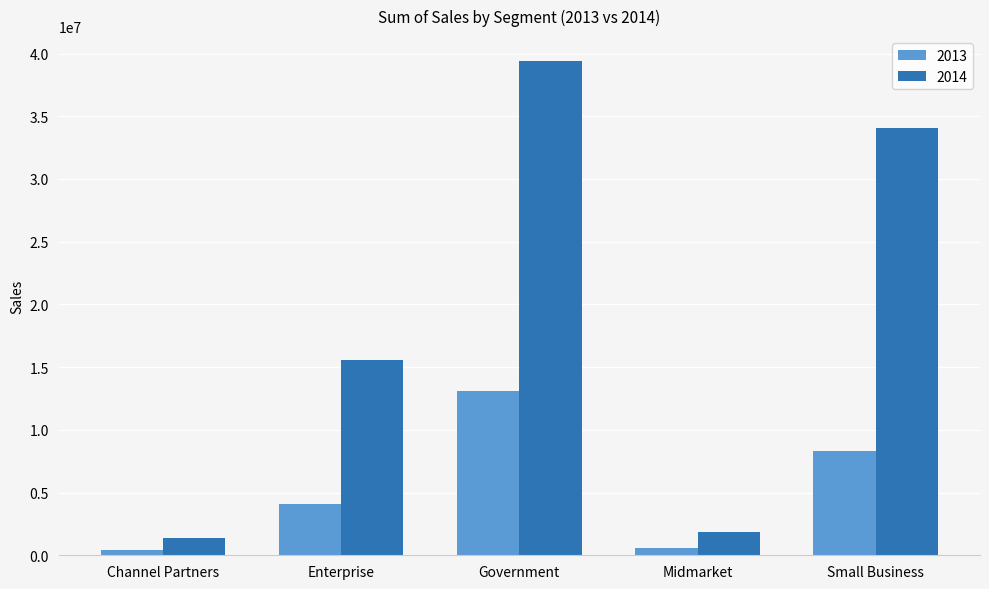

What is the highest value of the 2013 series?

13085685.3